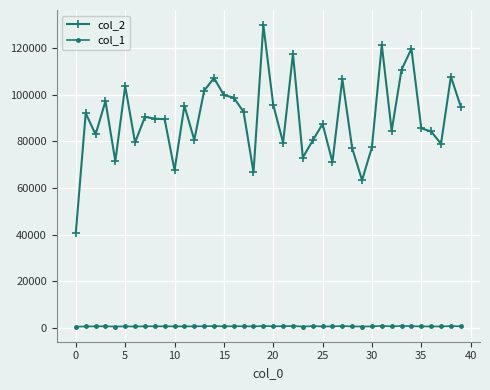

Which series has the widest spread of values?

col_2